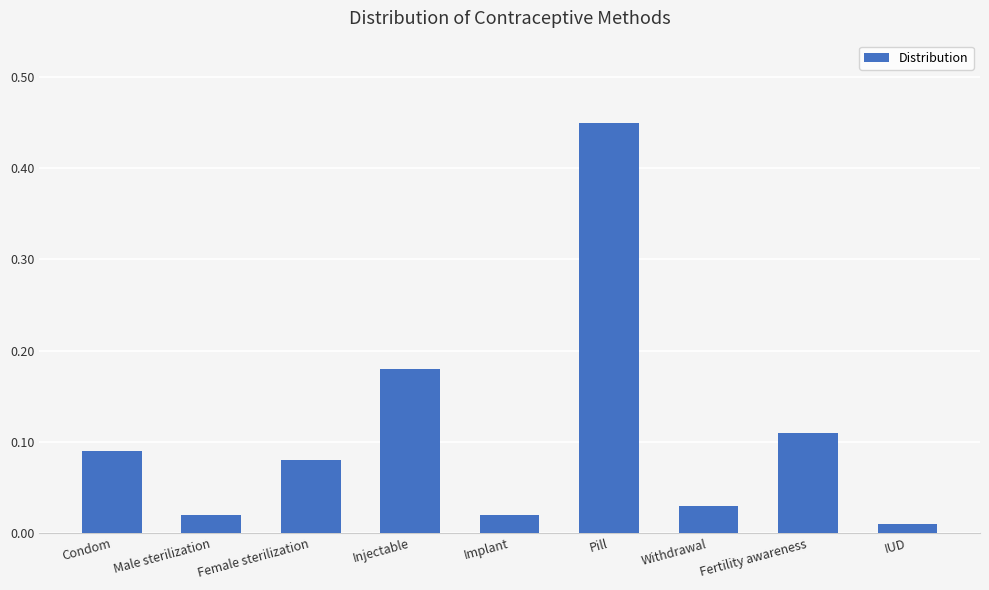

Are the bars horizontal?

No